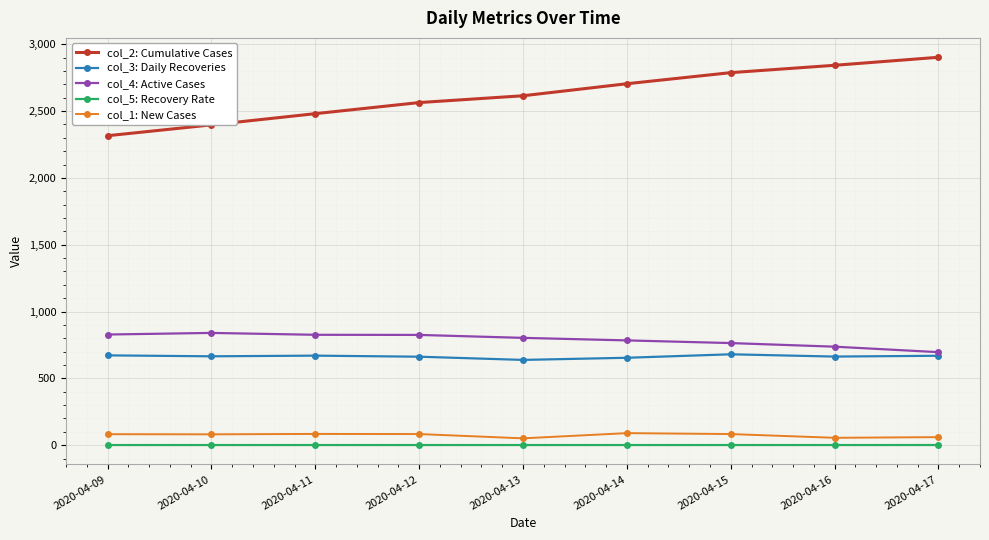

At how many categories does at least one series exceed 307?

9